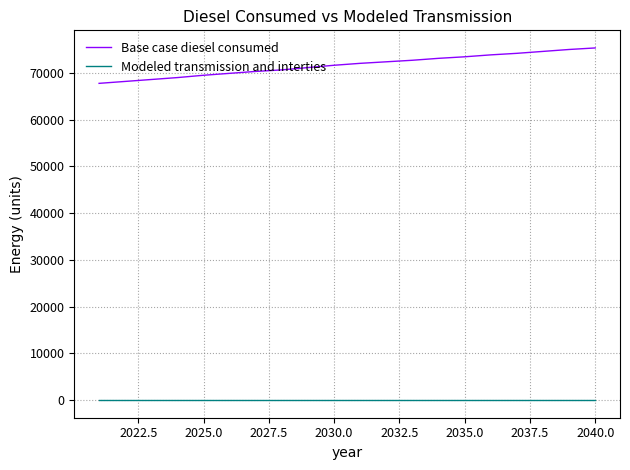

Which series has the largest range (max minus min)?

Base case diesel consumed